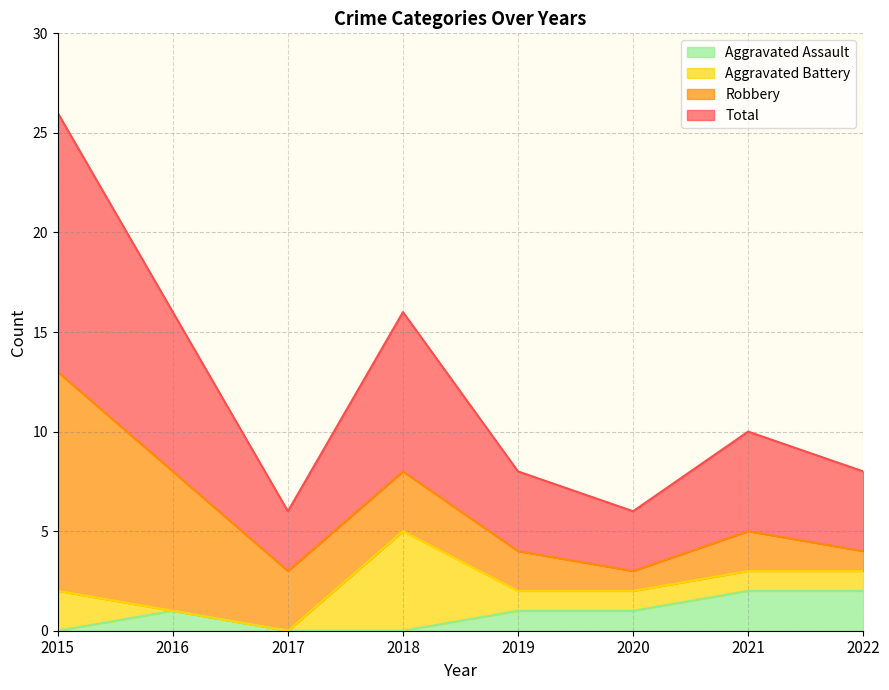

What is the approximate value of Total at 2019, to the nearest 5?

5